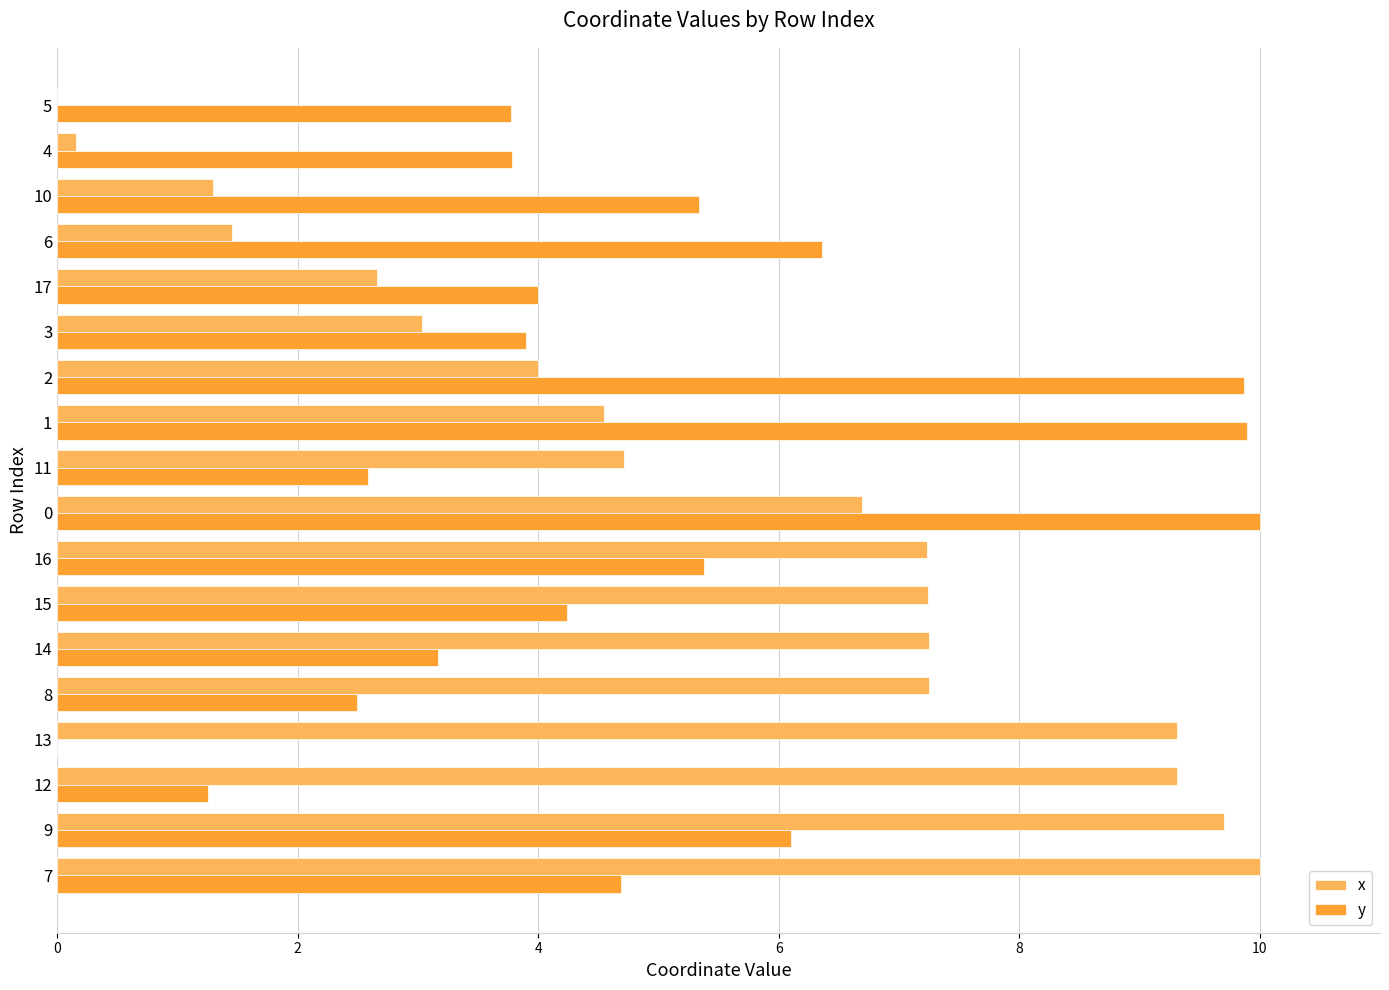

What is the sum of all x values?

95.9